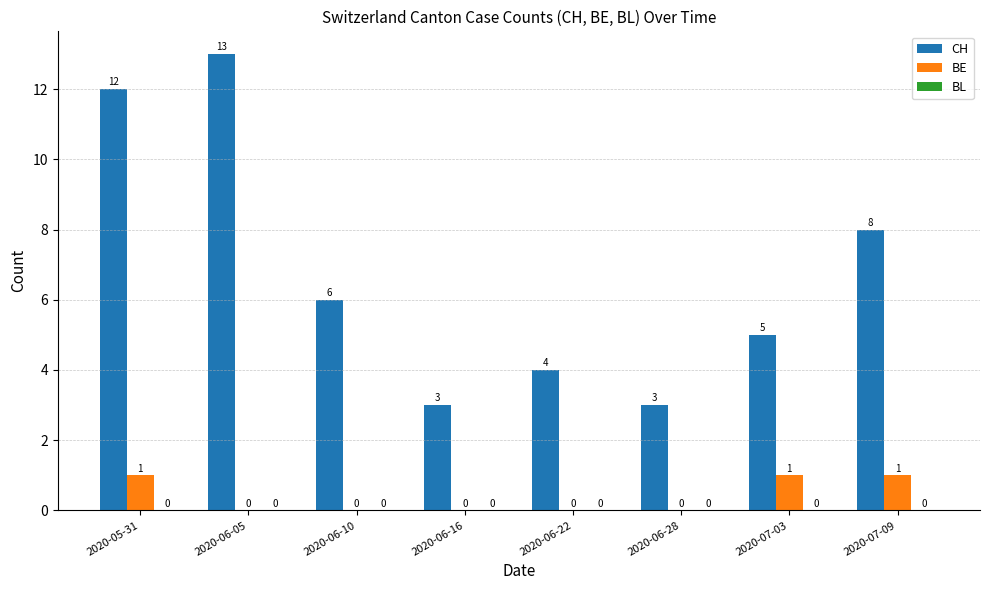

Is the value of BE at 2020-07-09 greater than the value of CH at 2020-05-31?

No